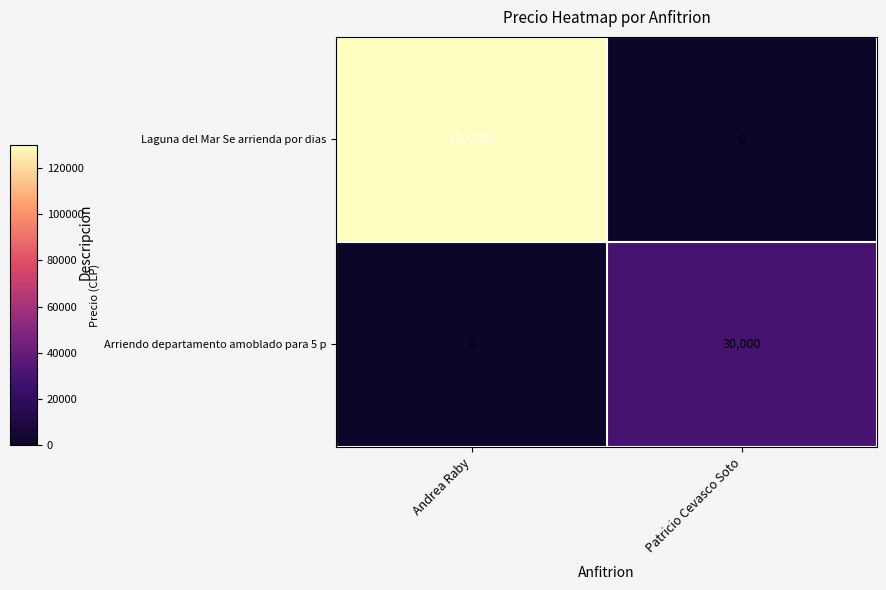

Which series has the widest spread of values?

Laguna del Mar Se arrienda por dias